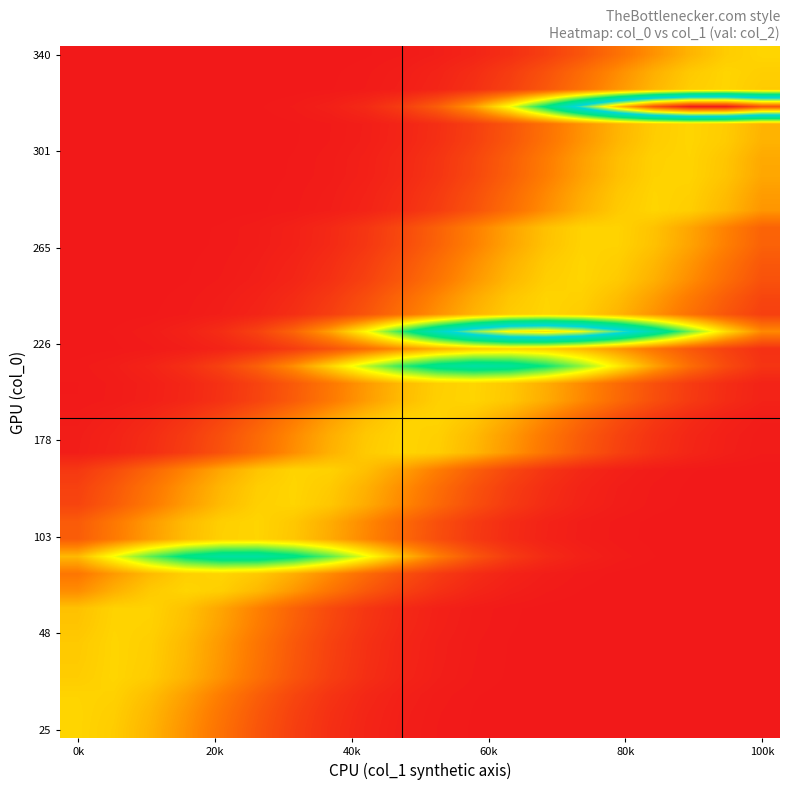

At which category does the chart reach its minimum across all series?

100k